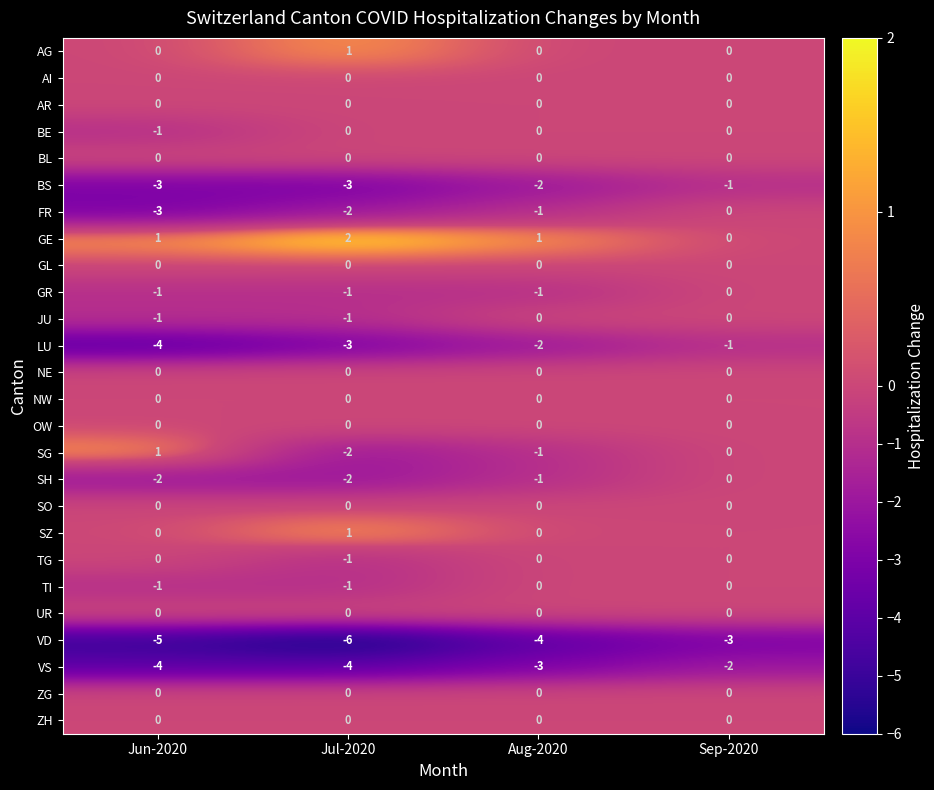

Between Jun-2020 and Jul-2020, which series saw the biggest shift?

SG